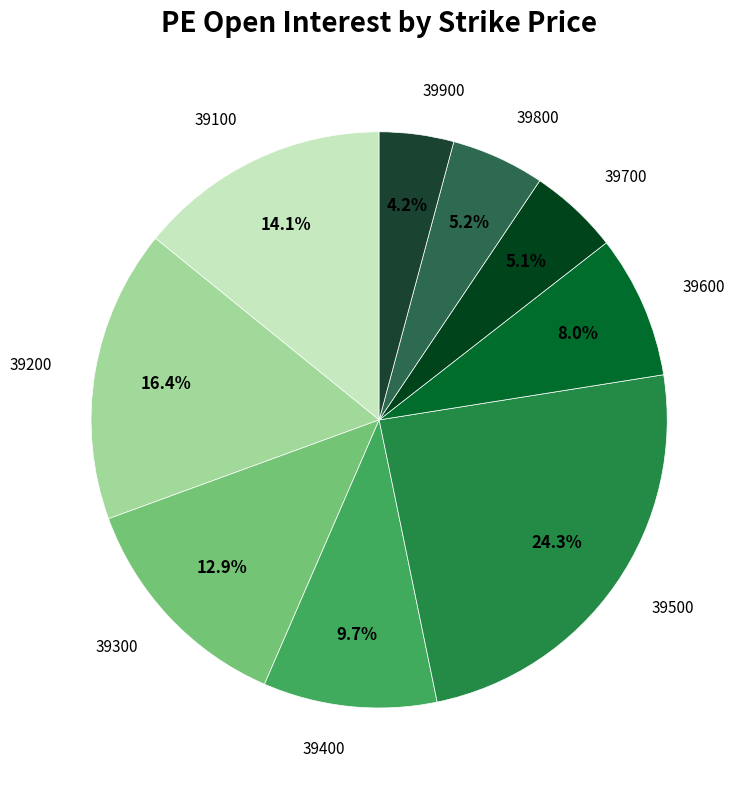

To the nearest percent, what is the average slice percentage?

11%